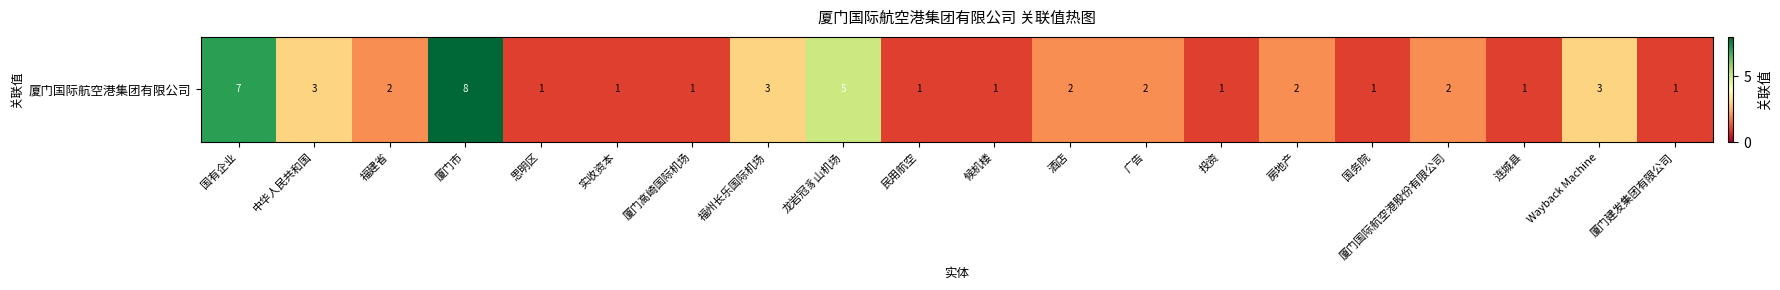

What is the change in value from 投资 to Wayback Machine?

+2